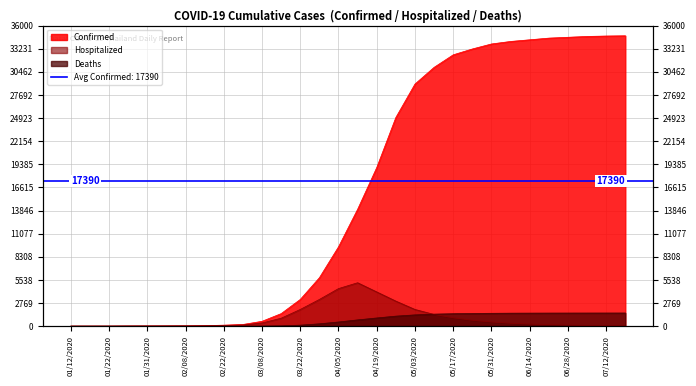

List the series in order of their peak value, lowest first.

Deaths, Hospitalized, Confirmed